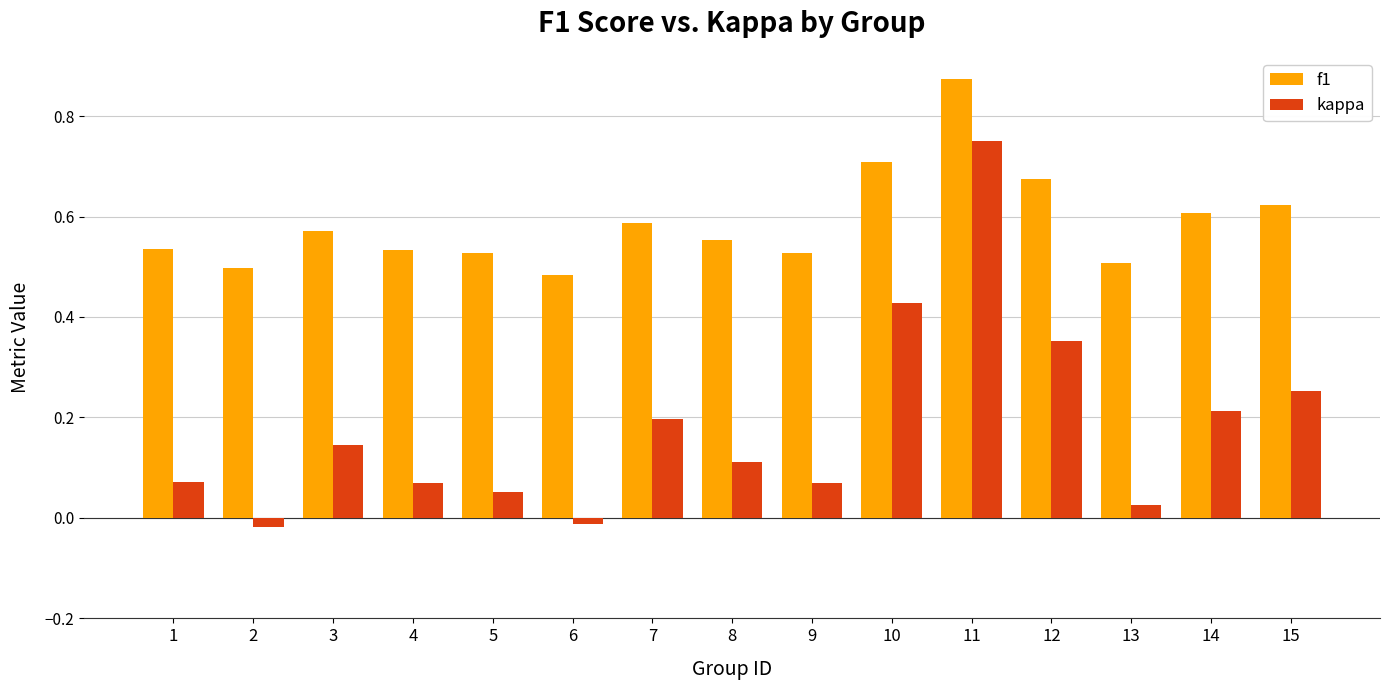

How many data points does each series have?

15